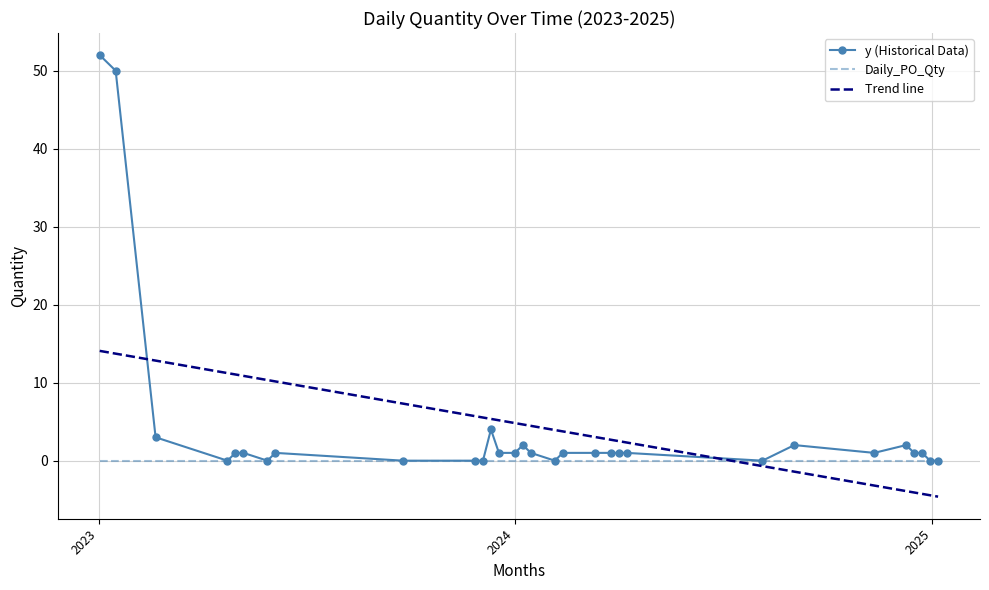

Rank the series by their maximum value, from highest to lowest.

y (Historical Data), Trend line, Daily_PO_Qty